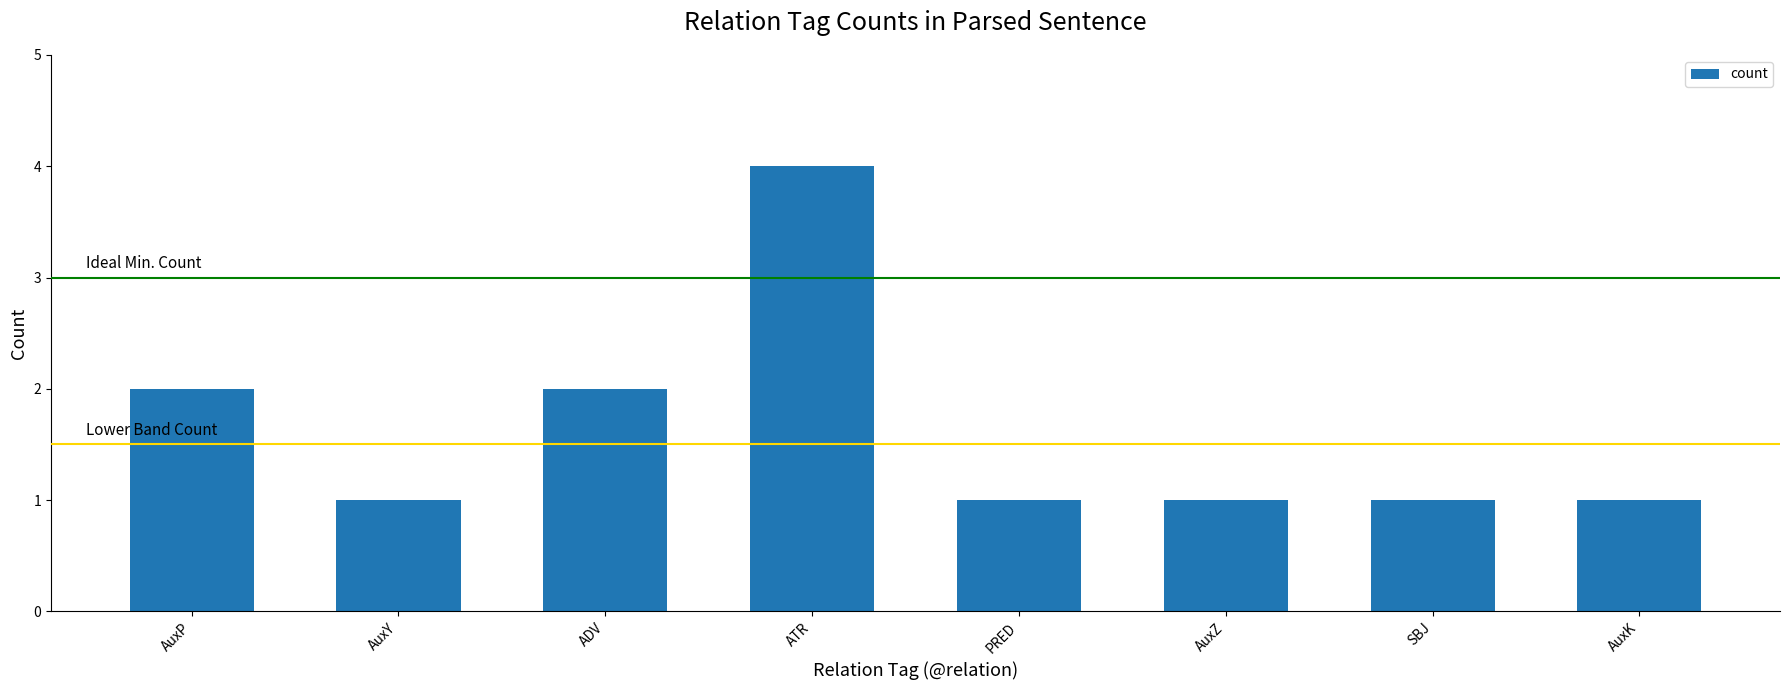

What is the sum of all values?

13